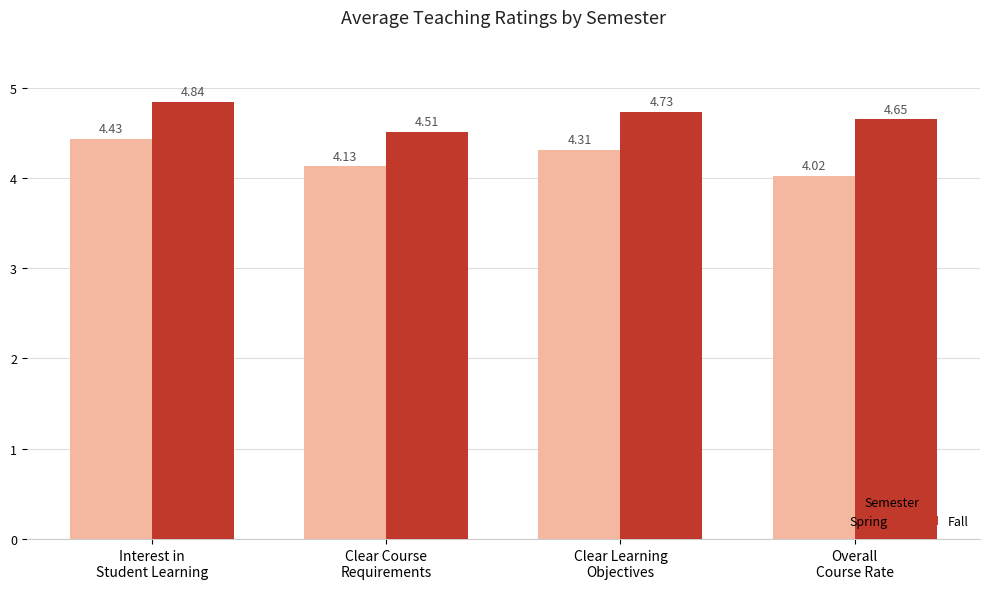

Which series has the largest range (max minus min)?

Spring